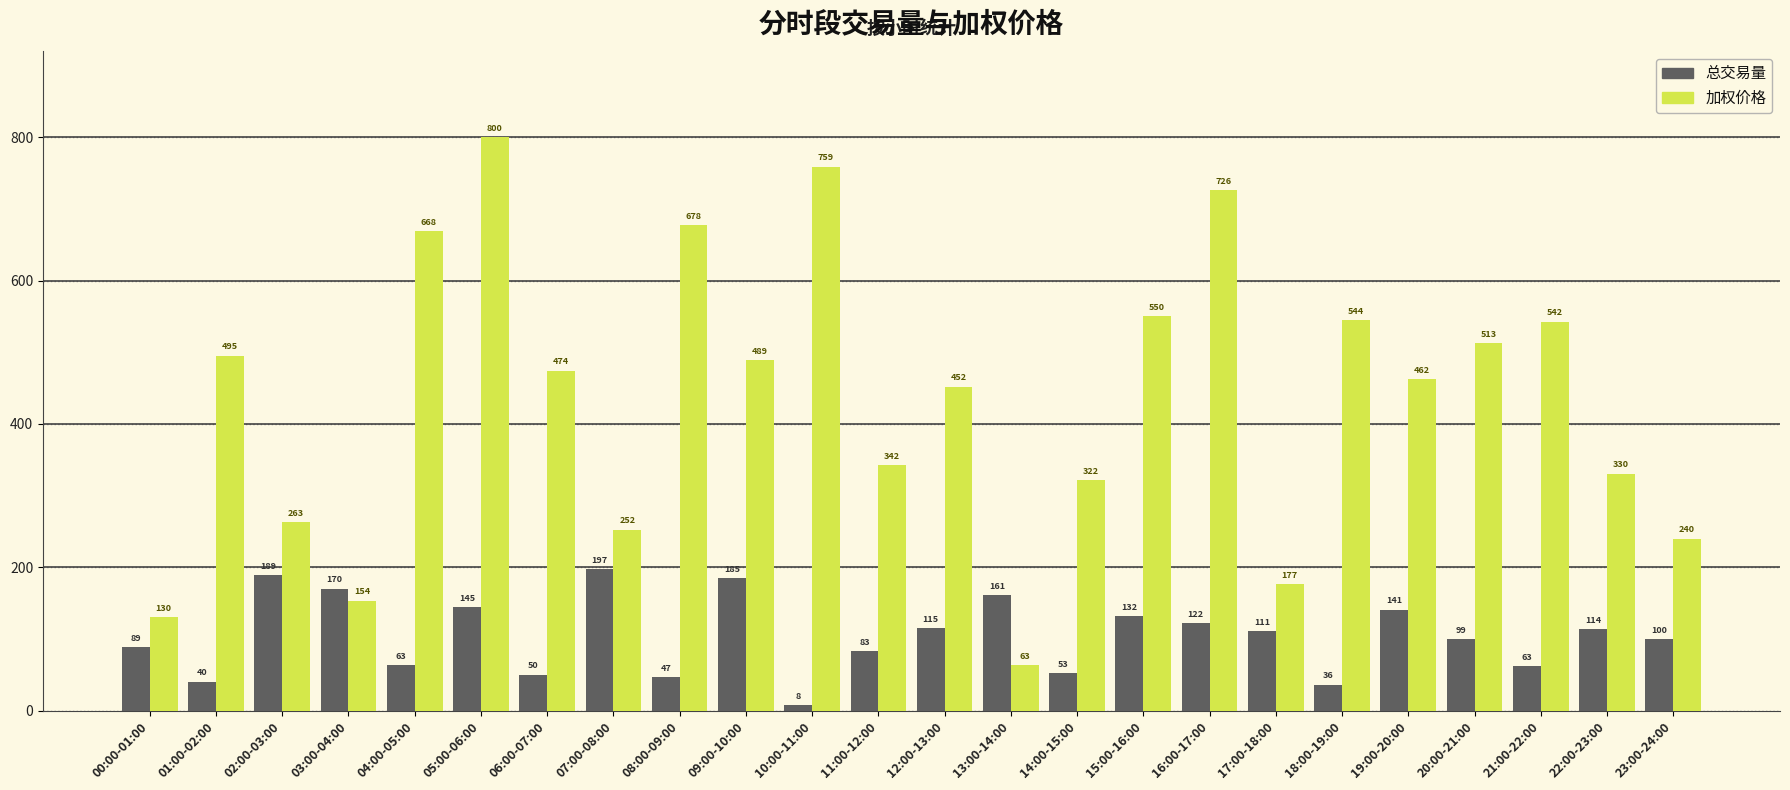

Rank the series by their maximum value, from lowest to highest.

总交易量, 加权价格